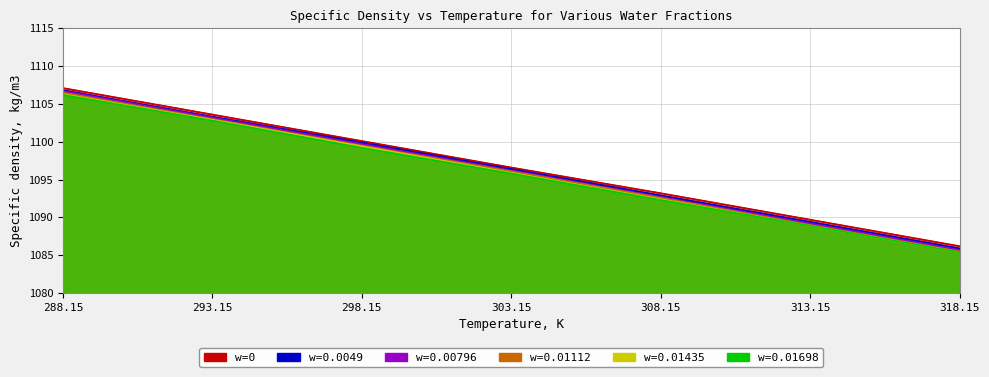

What is the average value of the w=0.00796 series?

1096.2